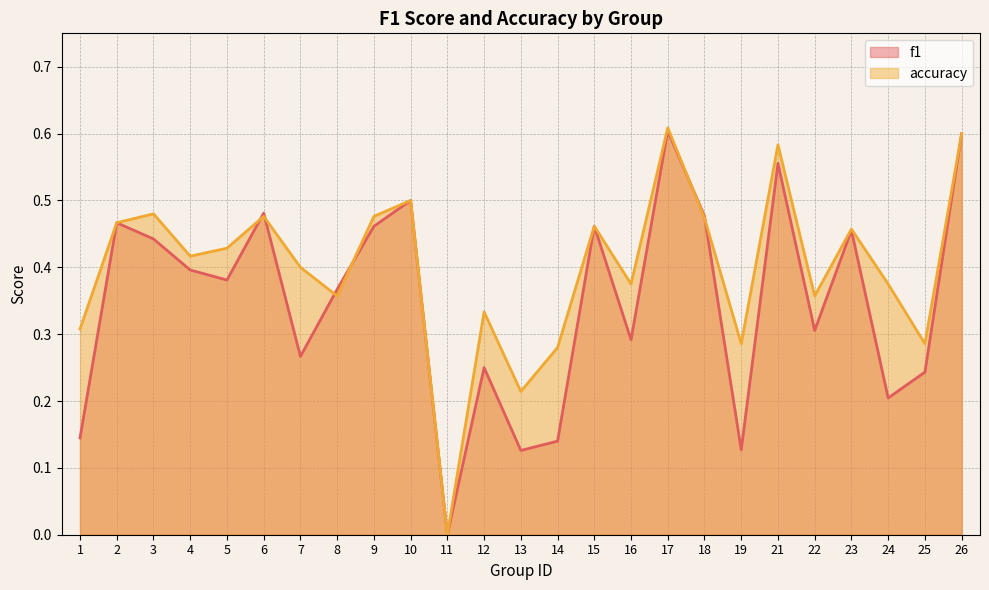

What is the greatest value displayed?

0.6